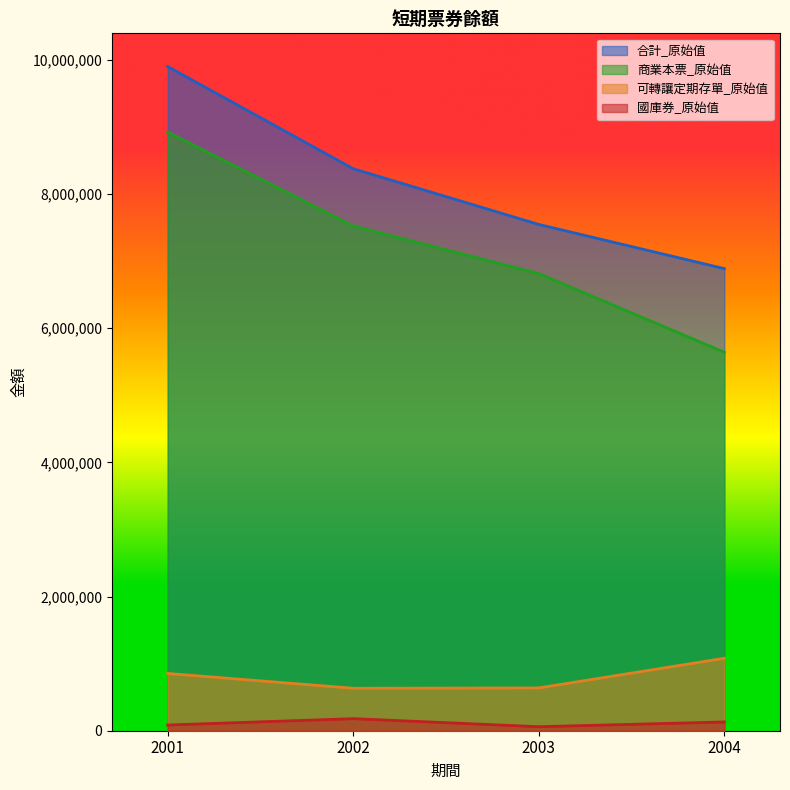

What is the total value across all series at 2002?

16716182